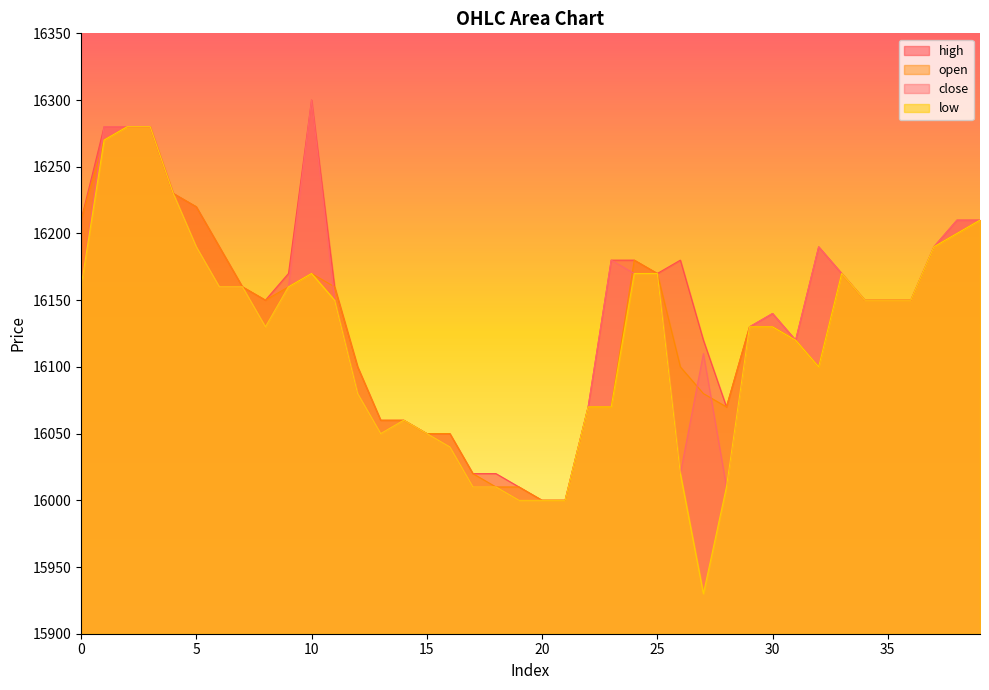

True or false: low and close cross at least once.

False